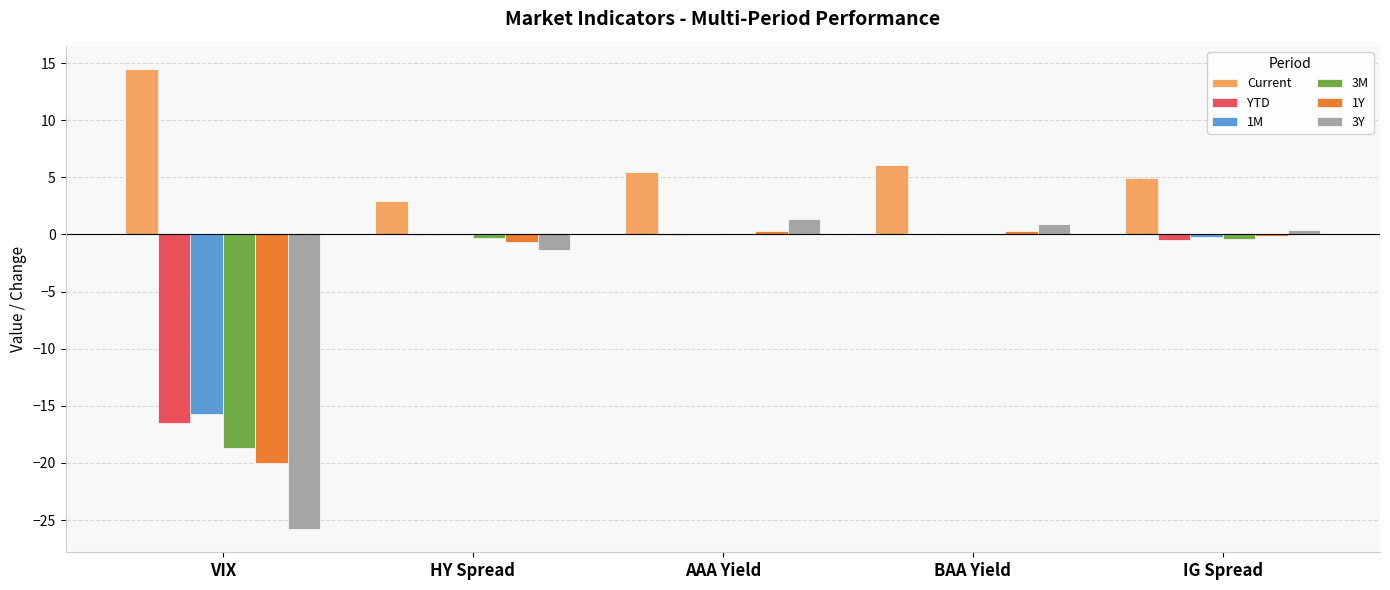

Which series has the largest total across all categories?

Current